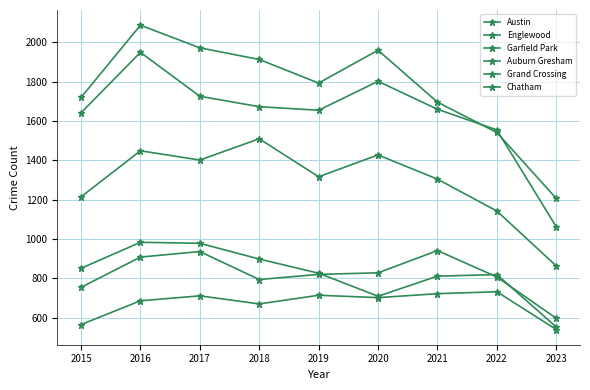

How many lines are shown in the chart?

6